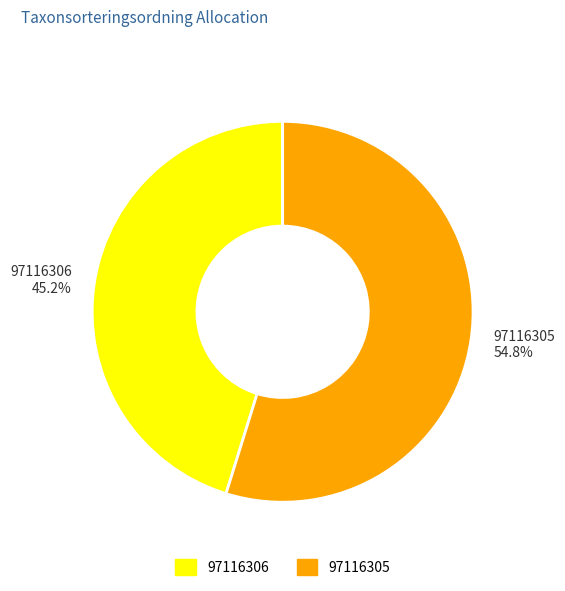

What percentage do 97116306 and 97116305 together represent?

100.0%